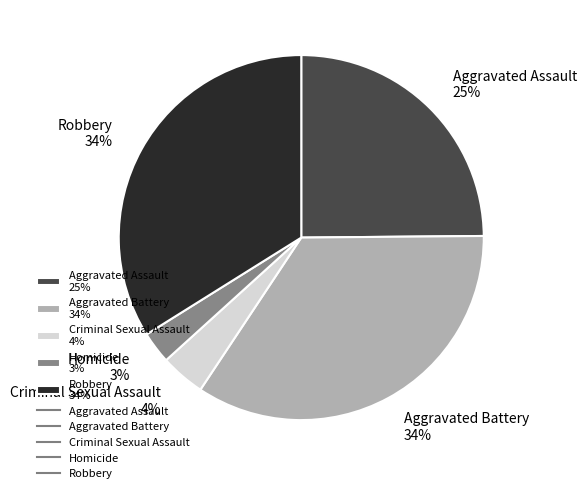

What percentage is the Homicide slice, to the nearest percent?

3%